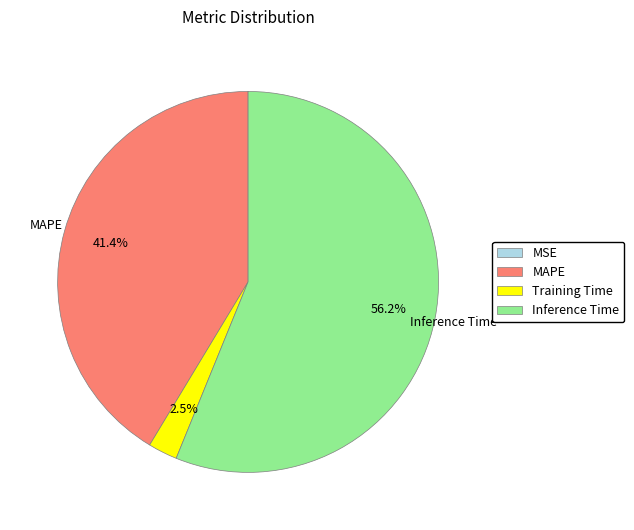

To the nearest percent, what is the average slice percentage?

25%